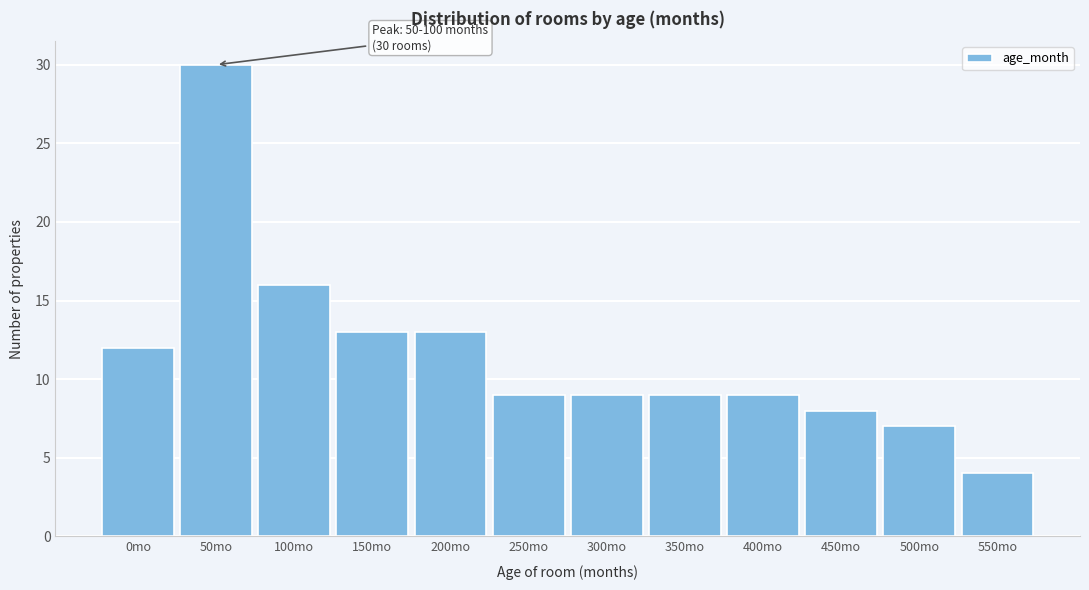

Reading left to right, what are all the values shown in this chart?

12	30	16	13	13	9	9	9	9	8	7	4